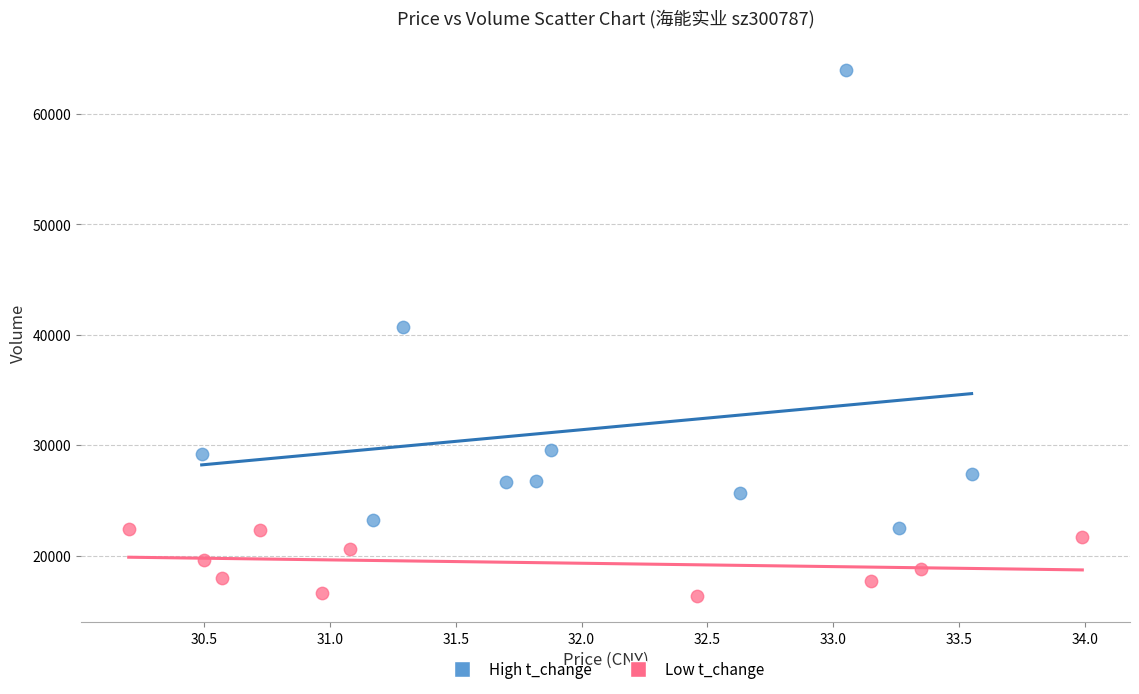

Which series reaches the minimum Y coordinate?

Low t_change